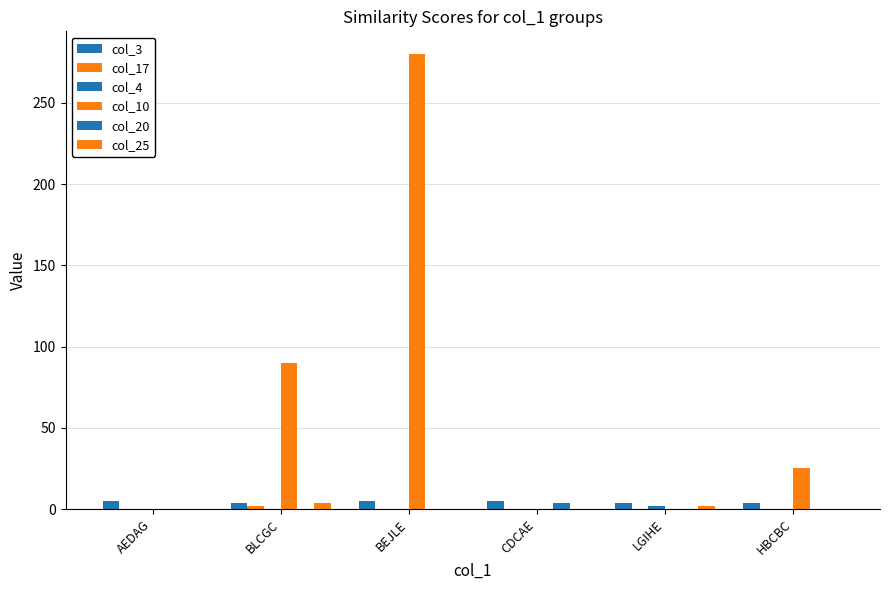

What is the sum of all col_17 values?

2